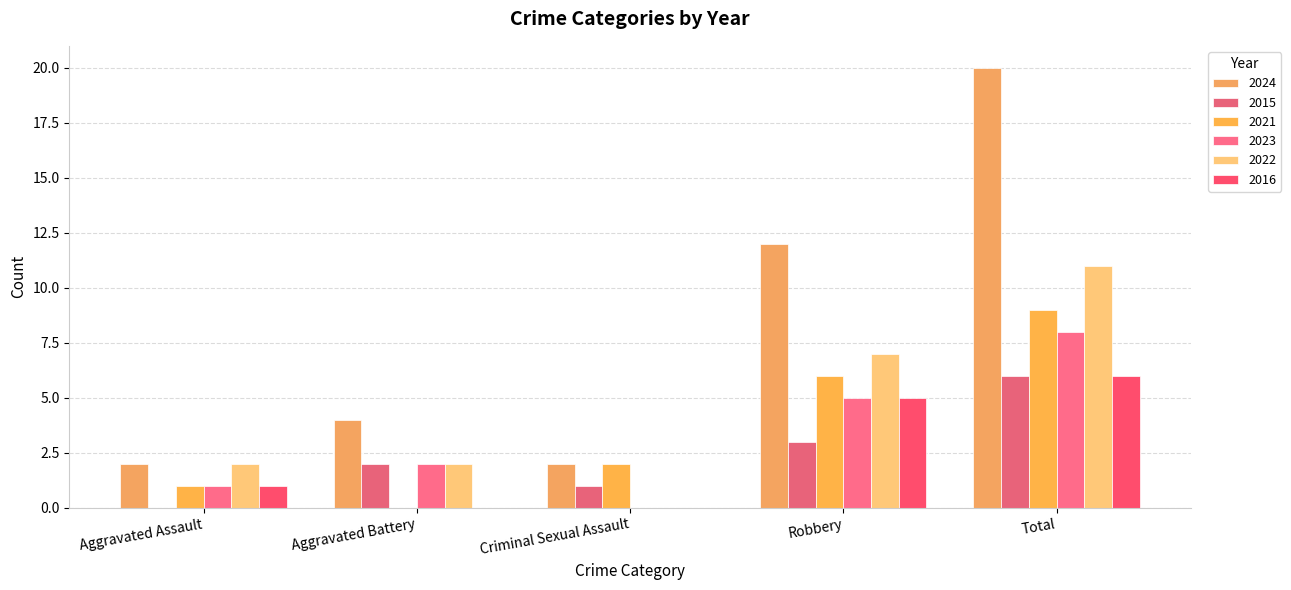

The 2024 series shows 2 at Aggravated Battery. True or false?

False